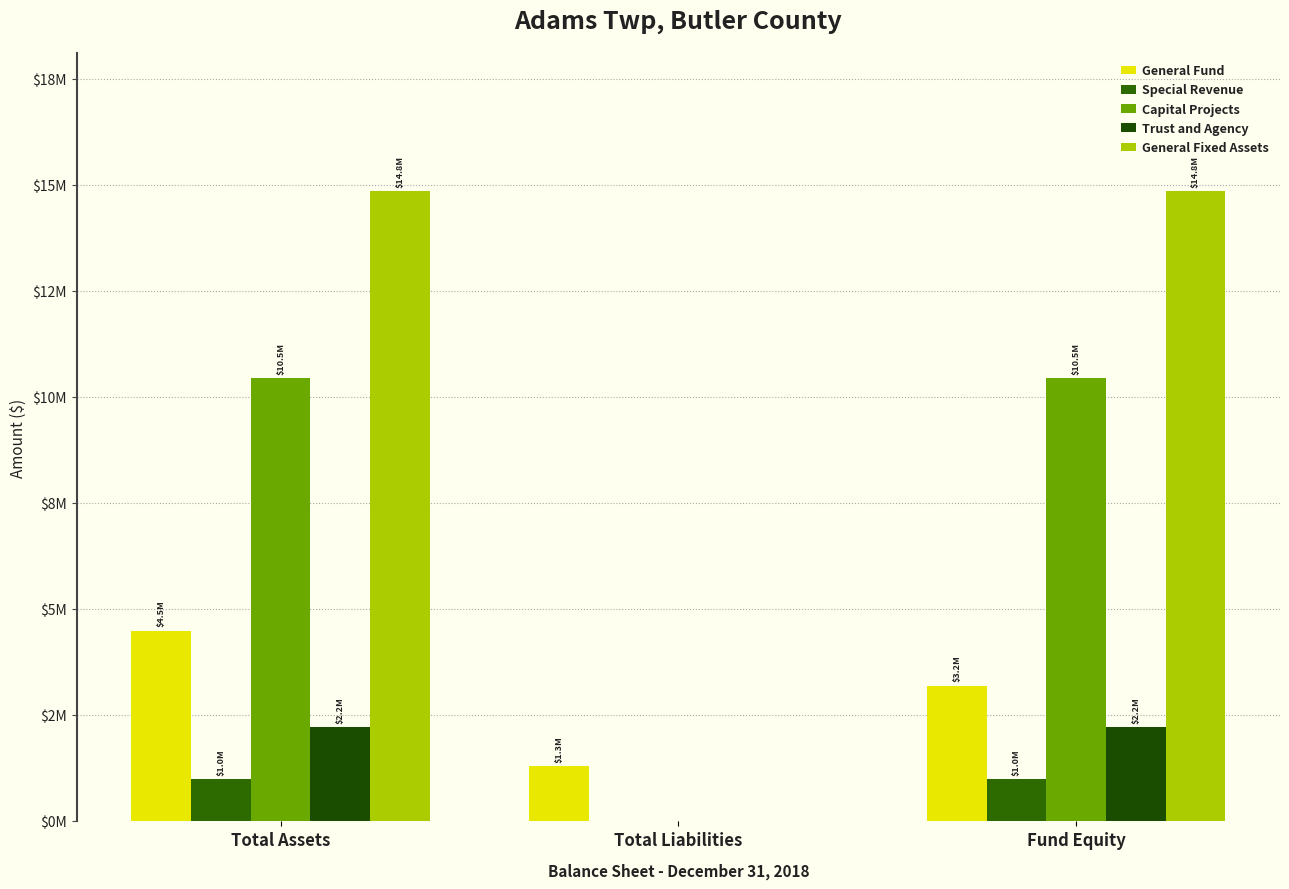

Does the chart contain stacked bars?

No